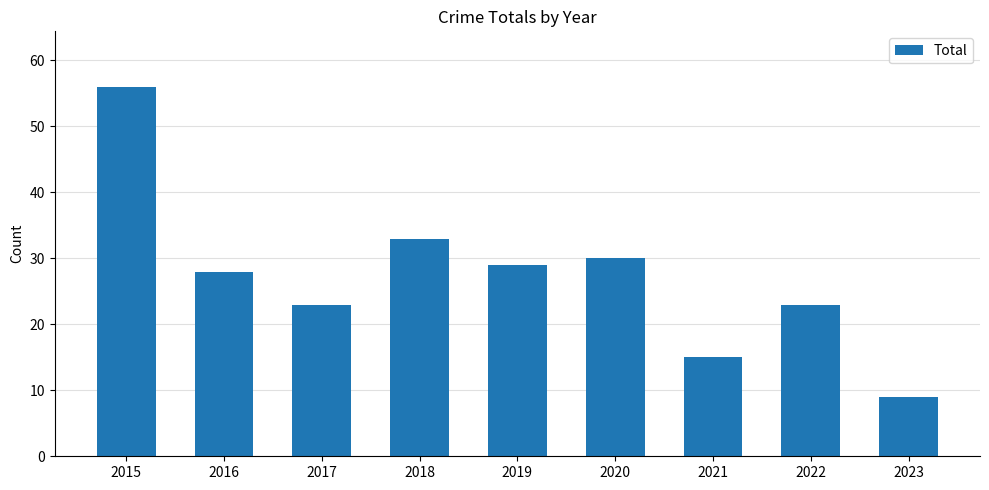

True or false: the data shows 16 at 2018.

False